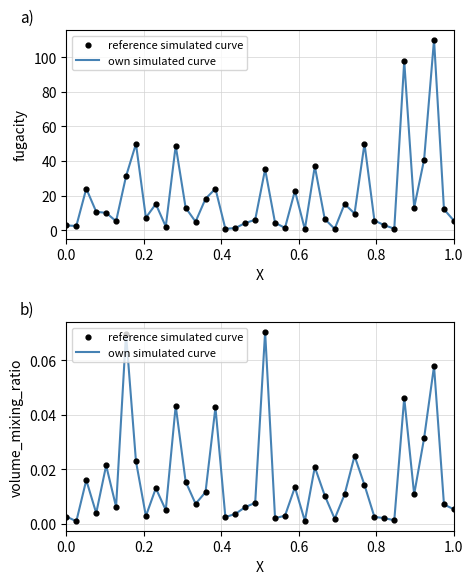

At how many categories does at least one series exceed 0?

40